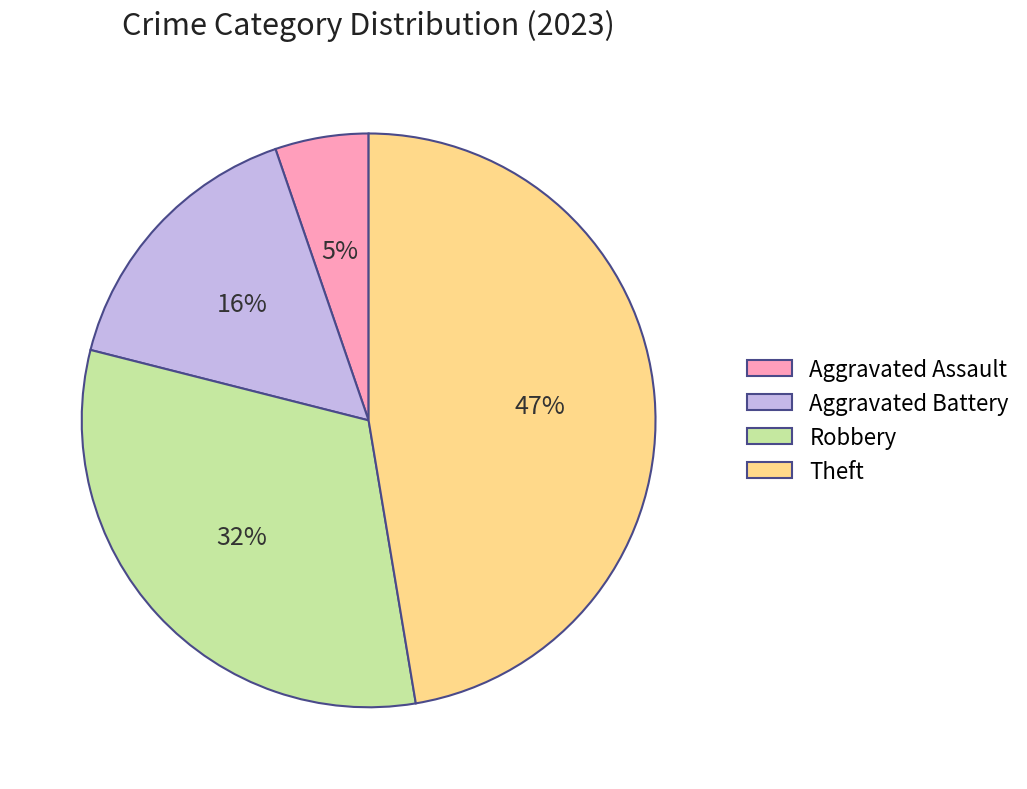

Rank the categories by value from lowest to highest.

Aggravated Assault, Aggravated Battery, Robbery, Theft